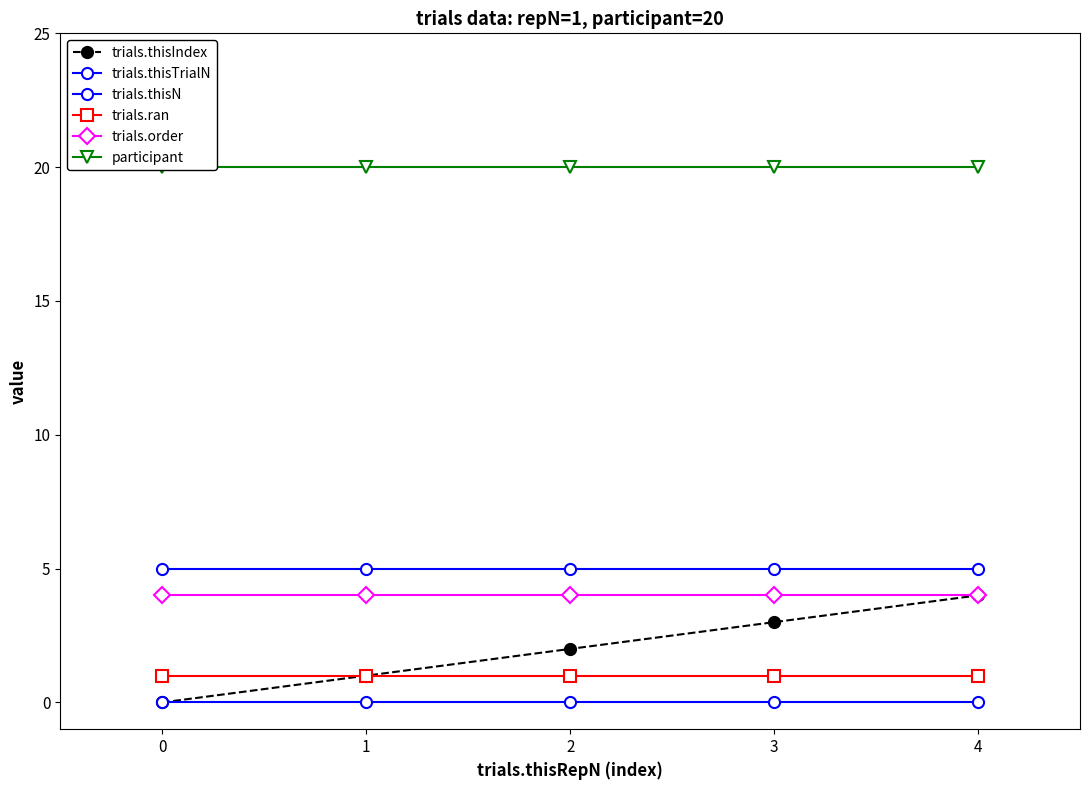

Reading left to right, transcribe all the data shown in this chart.

trials.thisIndex: 0=0	1=1	2=2	3=3	4=4
trials.thisTrialN: 0=0	1=0	2=0	3=0	4=0
trials.thisN: 0=5	1=5	2=5	3=5	4=5
trials.ran: 0=1	1=1	2=1	3=1	4=1
trials.order: 0=4	1=4	2=4	3=4	4=4
participant: 0=20	1=20	2=20	3=20	4=20